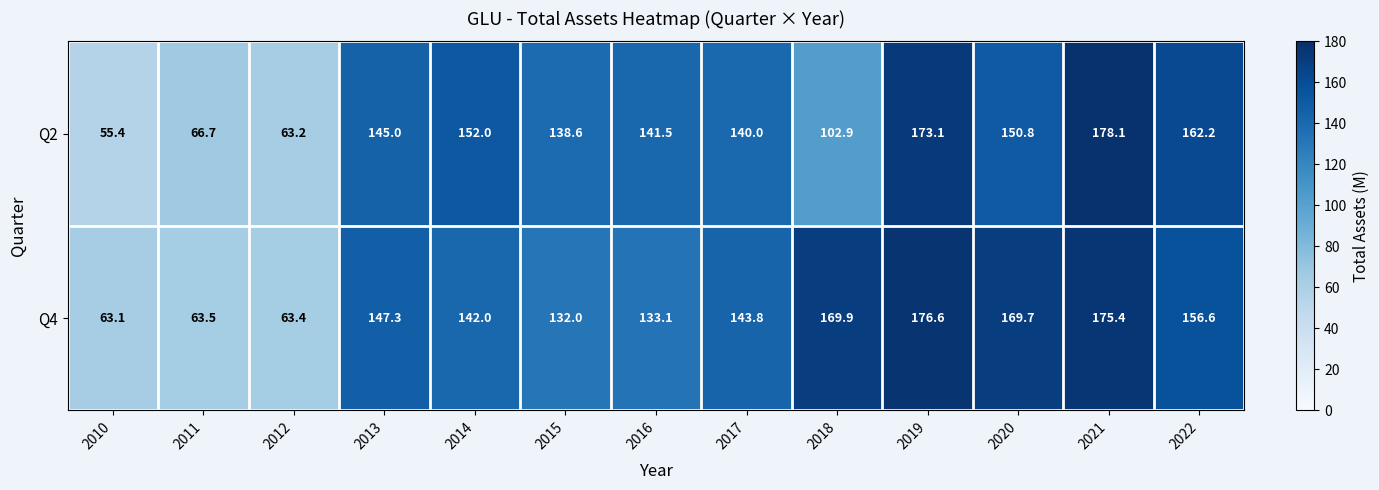

What is the difference between the highest and lowest values at 2017?

3.8